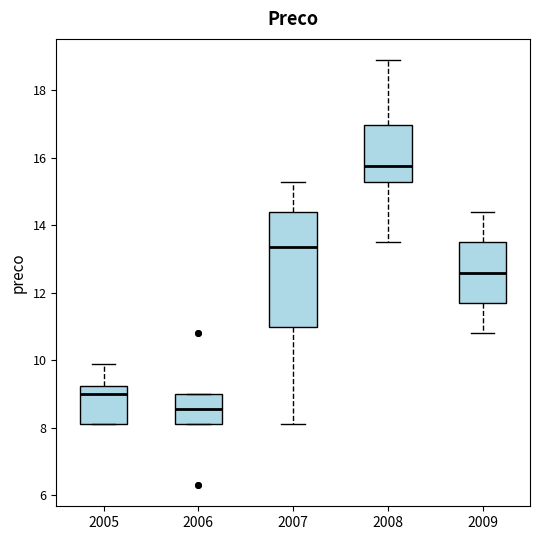

Reading left to right, transcribe this box plot: for each box, give where its median line is, the range the box spans, and where its two whiskers end, as read against the y-axis. The values are not printed on the chart, so give them approximately, as read against the axis.

2005: median 9.0, box 8.2 to 9.2, whiskers 8.2 to 10.0
2006: median 8.6, box 8.2 to 9.0, whiskers 8.2 to 9.0
2007: median 13.4, box 11.0 to 14.4, whiskers 8.2 to 15.4
2008: median 15.8, box 15.4 to 17.0, whiskers 13.6 to 19.0
2009: median 12.6, box 11.8 to 13.6, whiskers 10.8 to 14.4